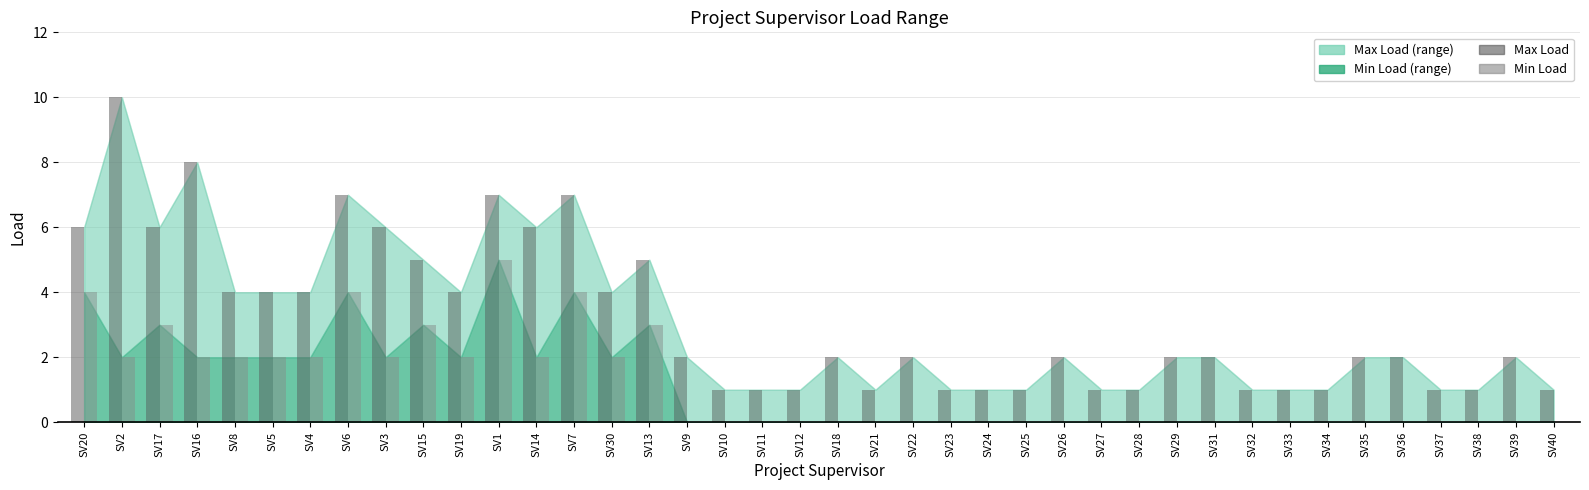

At which label does Max Load reach its peak?

SV2